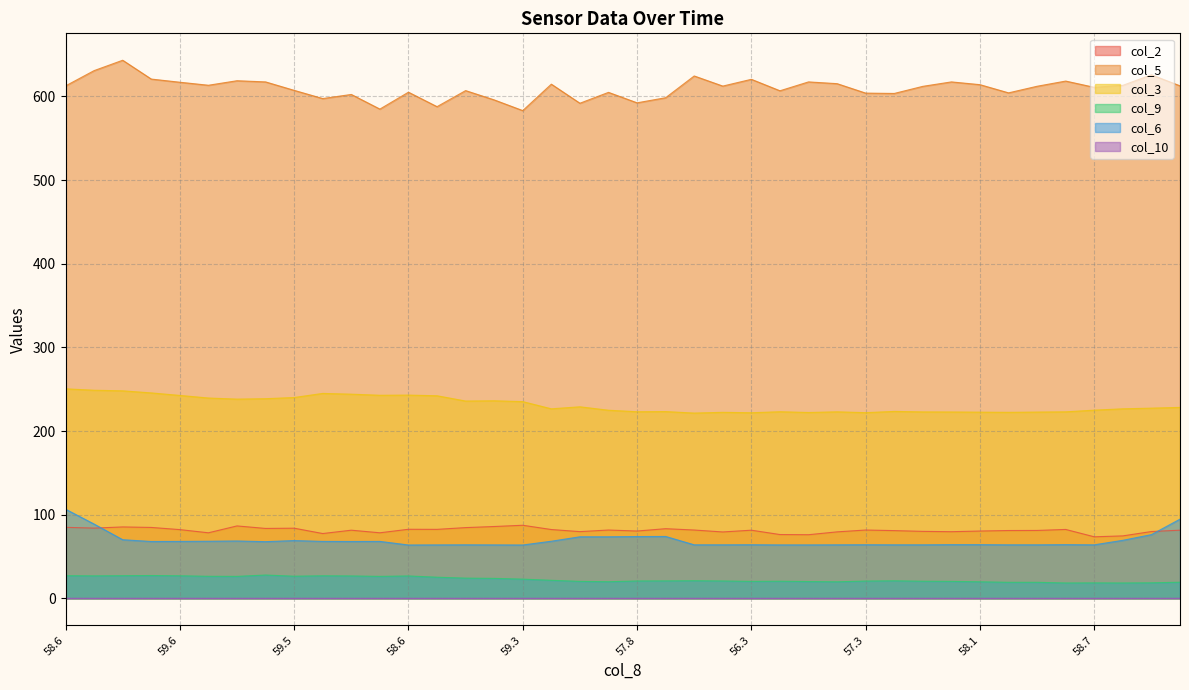

At which category does col_5 reach its first local valley?

59.9